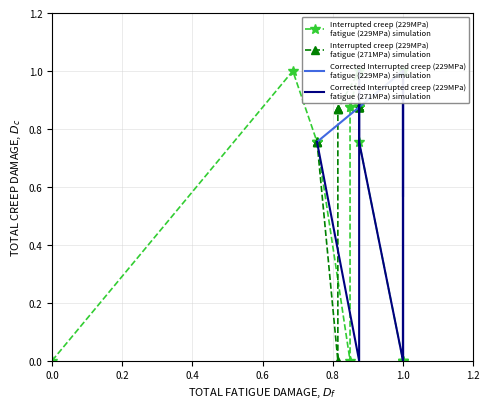

What position from the left is 0.0?

1